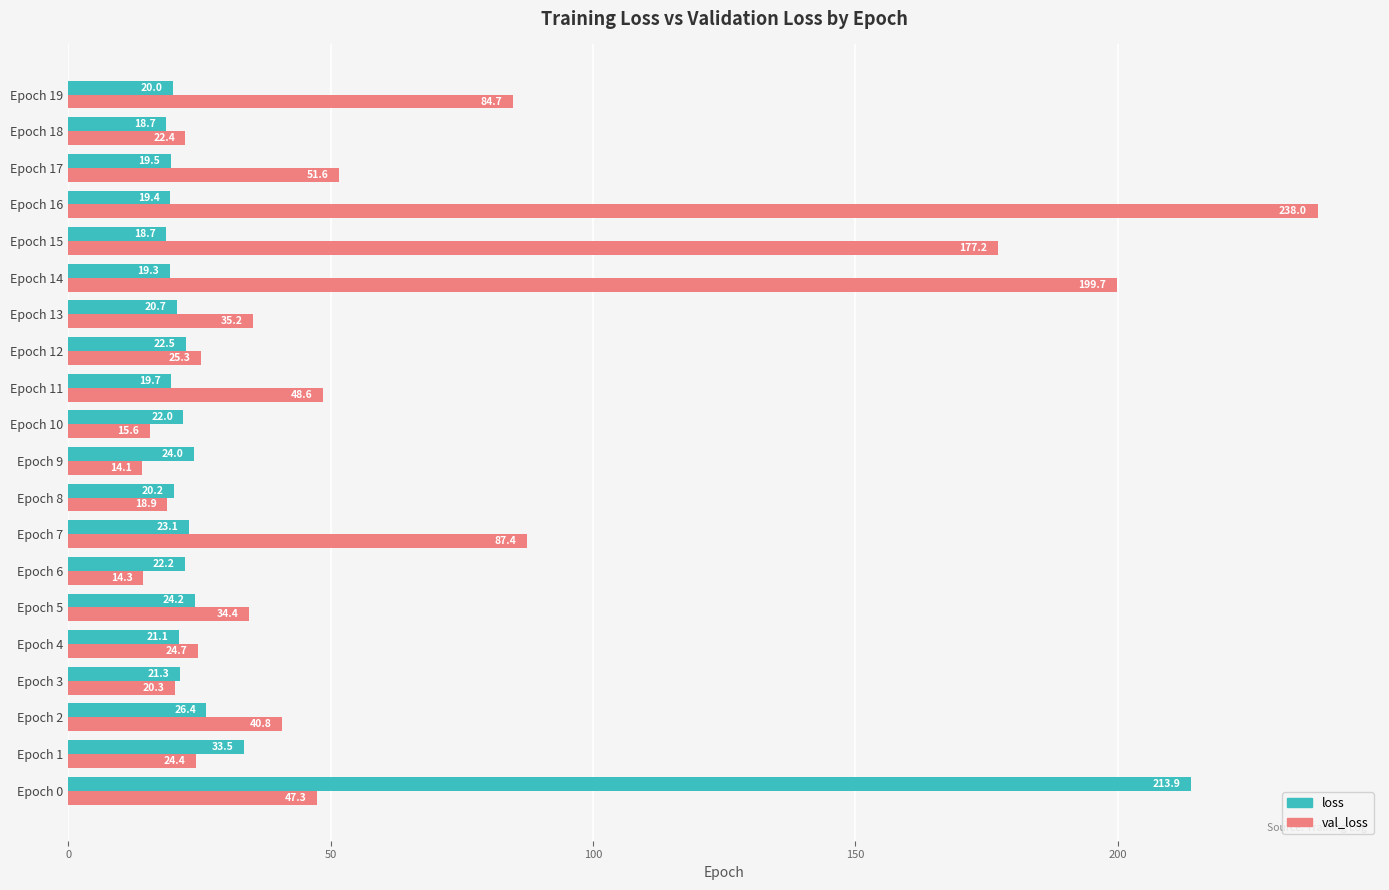

What is the minimum value shown in the chart?

14.1